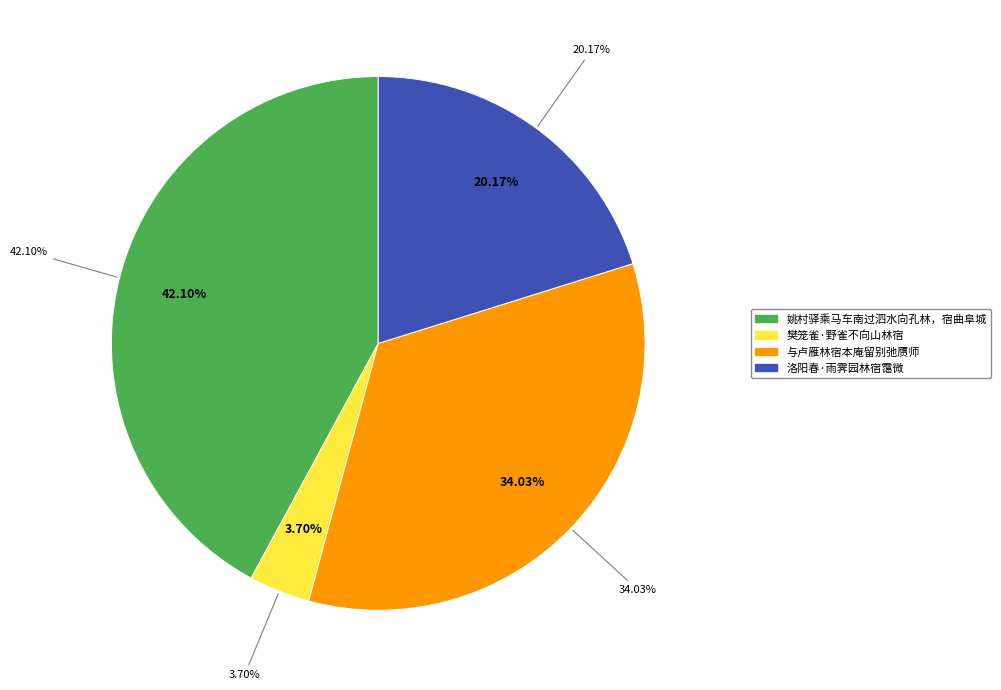

Does 与卢雁林宿本庵留别弛赝师 account for over 50% of the chart?

No